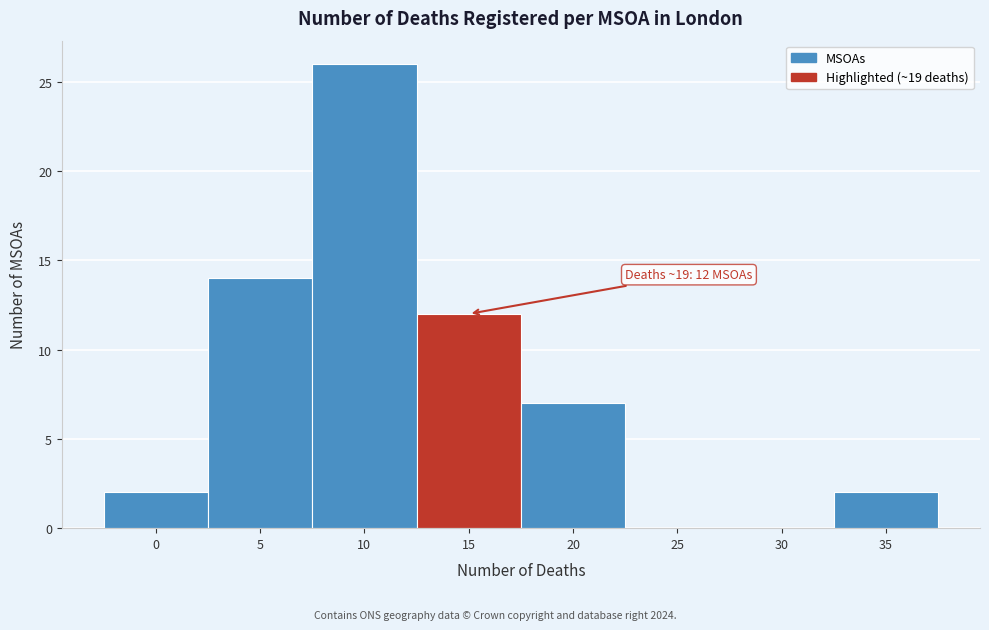

Reading right to left, extract all data points from this chart.

35=2	30=0	25=0	20=7	15=12	10=26	5=14	0=2